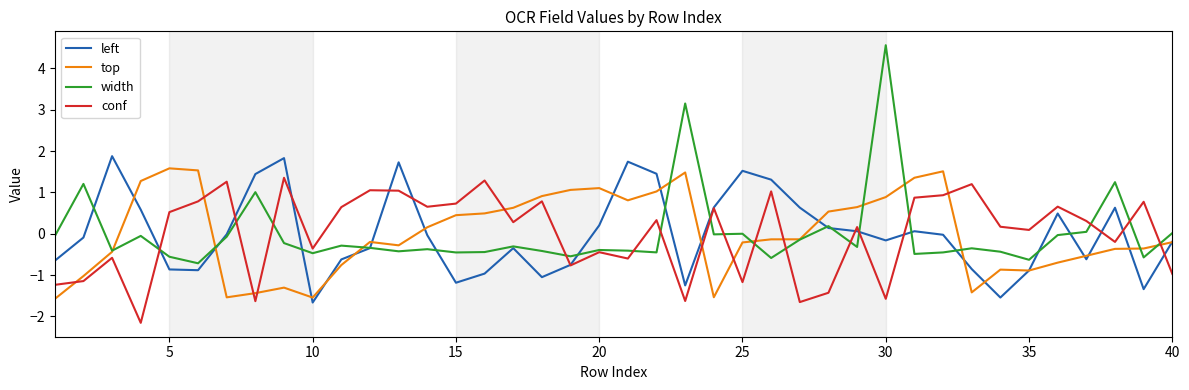

Which series has the largest range (max minus min)?

width